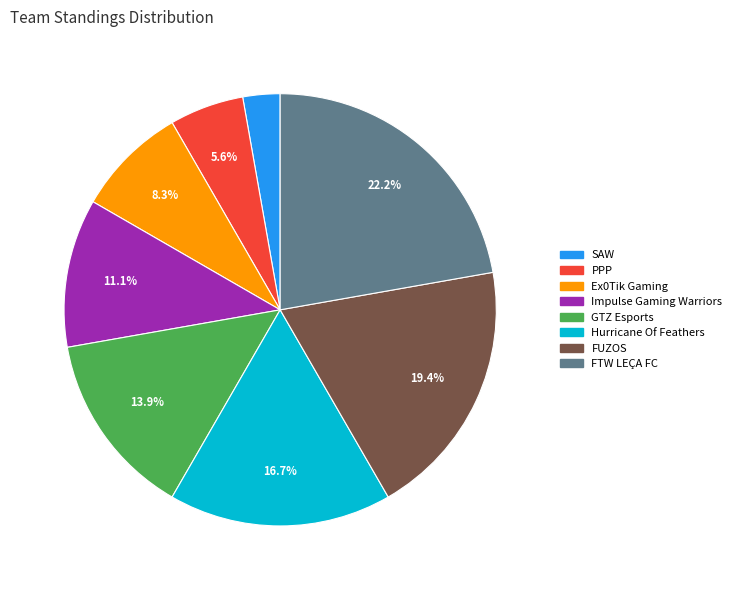

Approximately how many times larger is the value at FTW LEÇA FC compared to Ex0Tik Gaming?

2.7